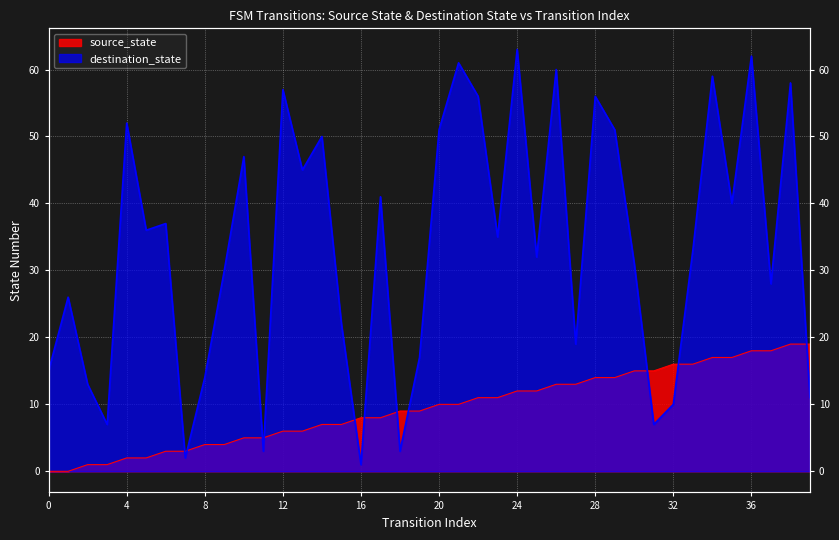

How many series are shown in this chart?

2